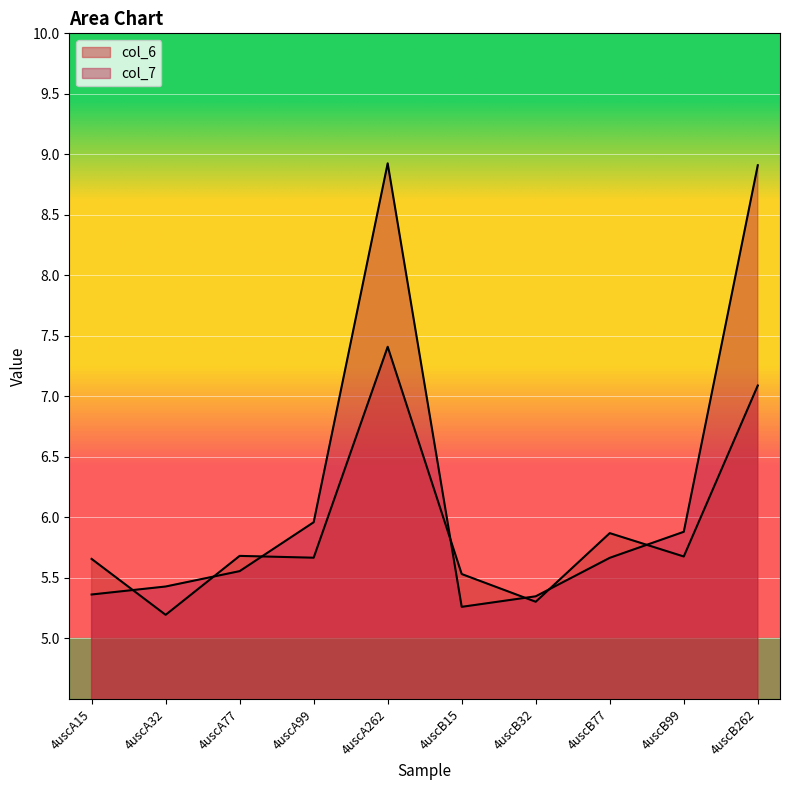

Which series has the largest total across all categories?

col_7